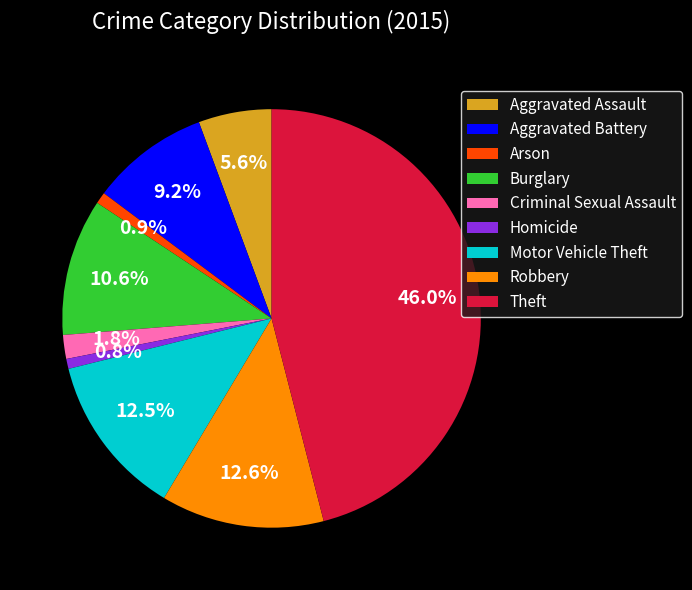

Is there a majority slice in this chart?

No